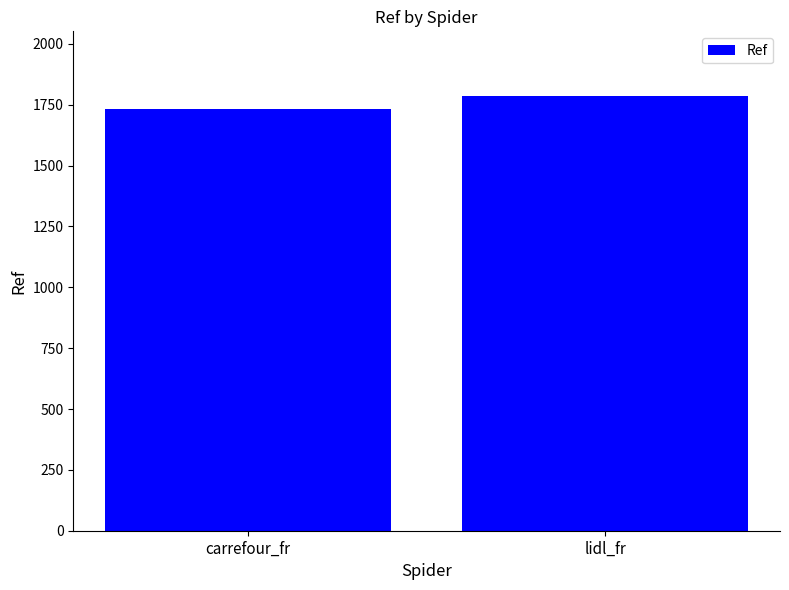

What is the sum of the values at lidl_fr and carrefour_fr?

3516